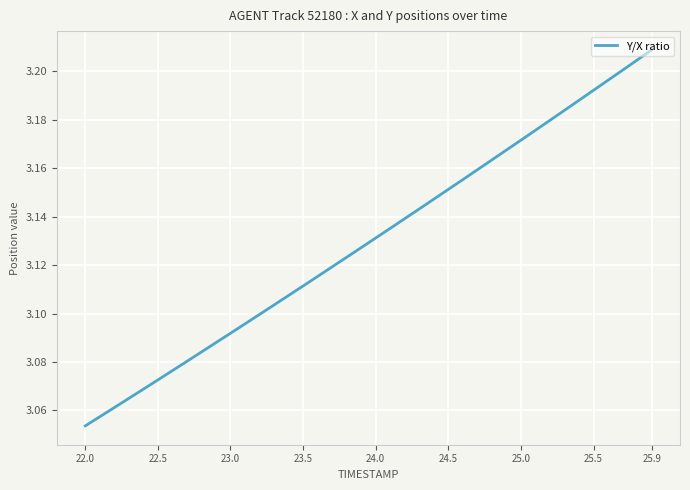

Does the chart display data point markers on the line(s)?

No